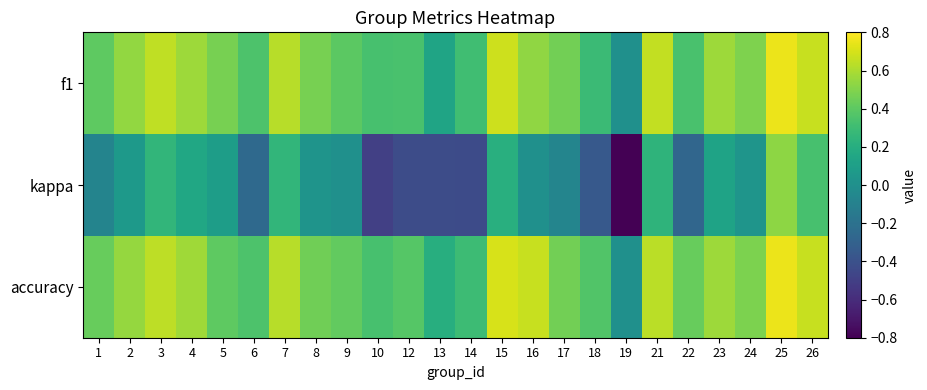

What is the smallest value displayed?

-0.8